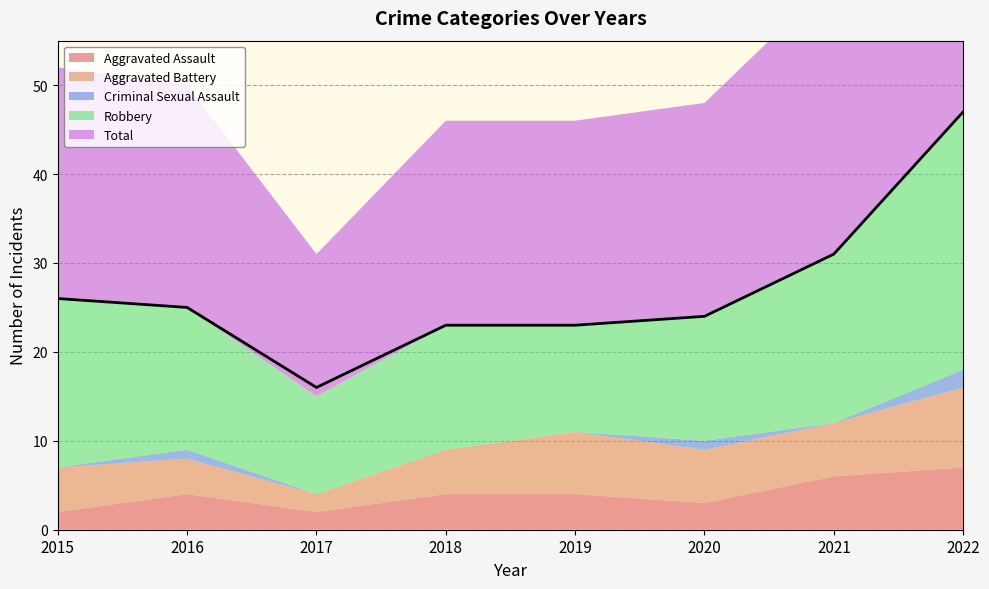

Where is the first local minimum for Total?

2017